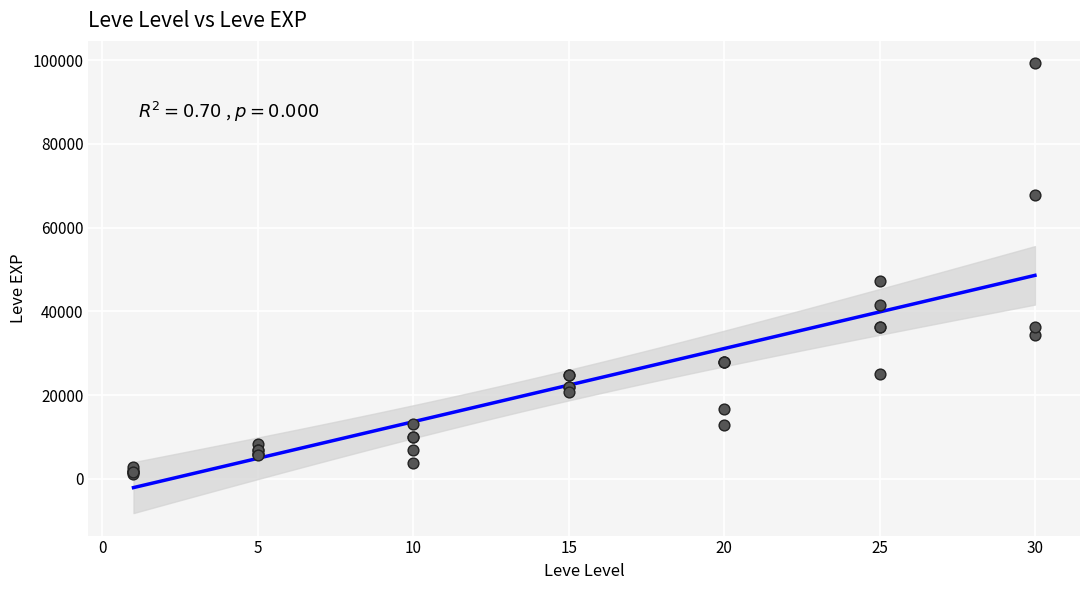

What Y value in the scatter plot is closest to 50190?

47200